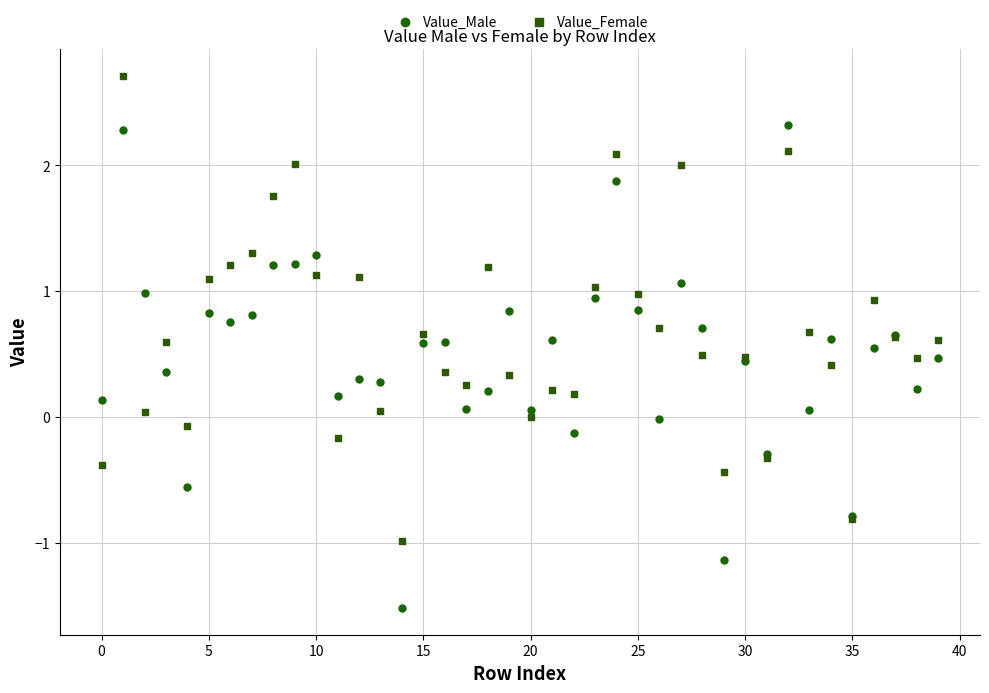

Which series reaches the maximum Y coordinate?

Value_Female